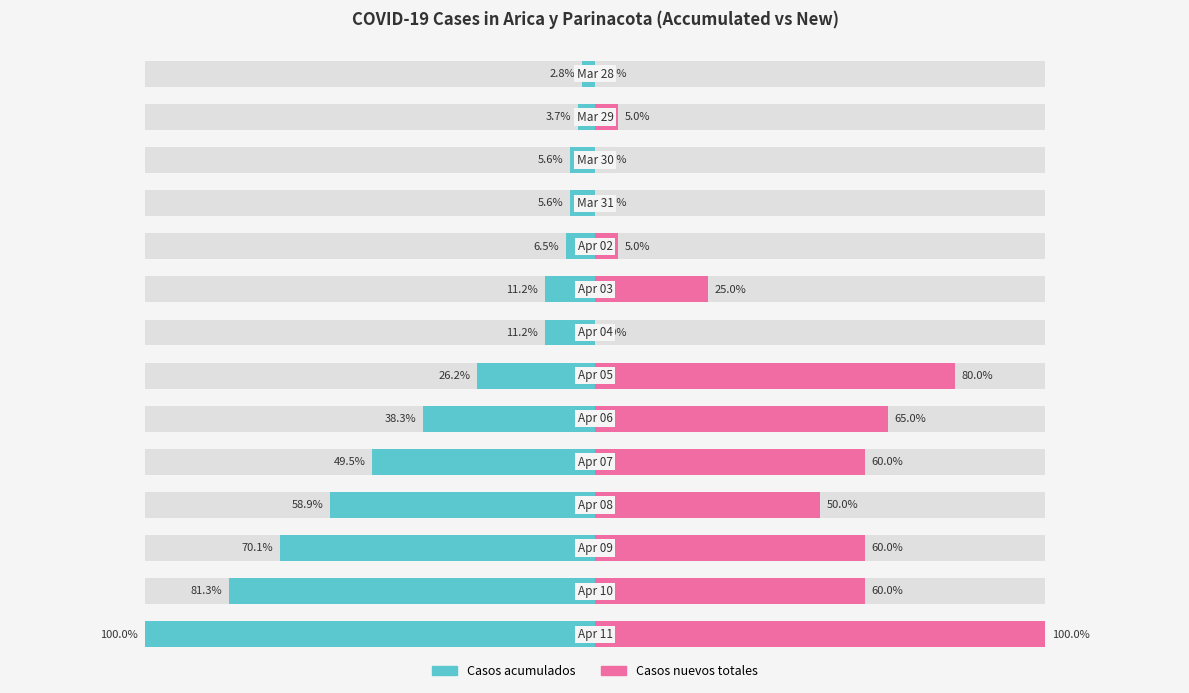

Rank the series by their maximum value, from highest to lowest.

Casos nuevos totales, Casos acumulados